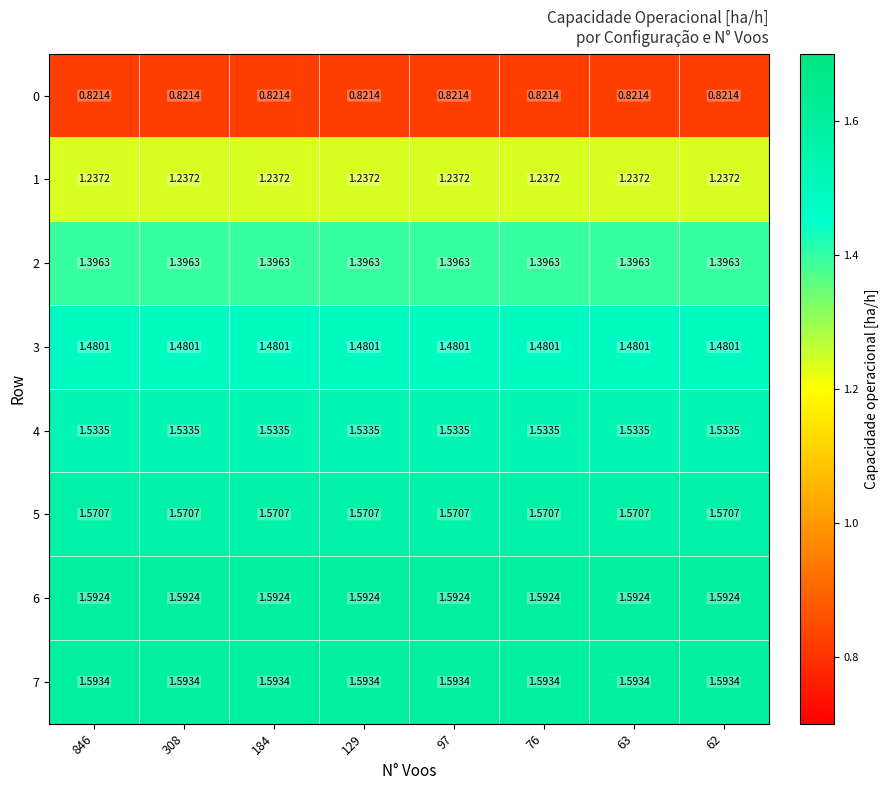

How many data points does each series have?

8